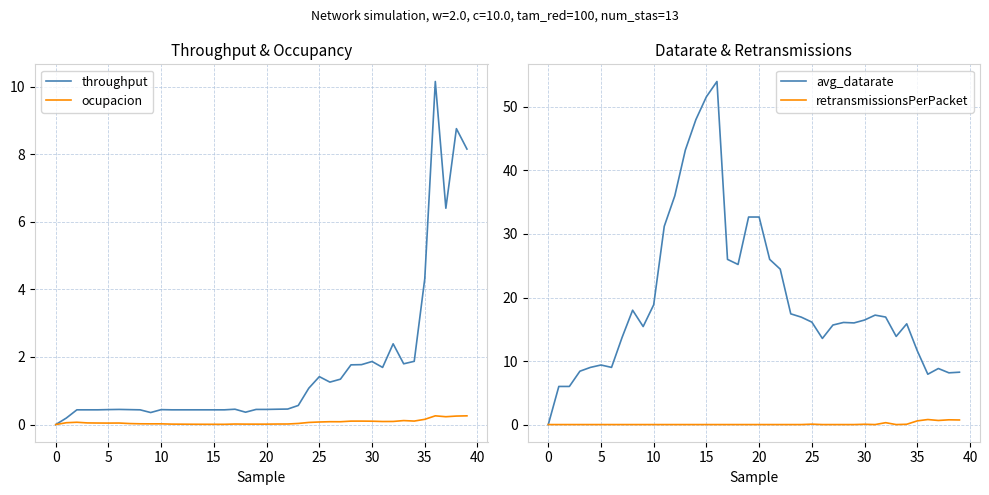

What is the maximum value for retransmissionsPerPacket?

0.8